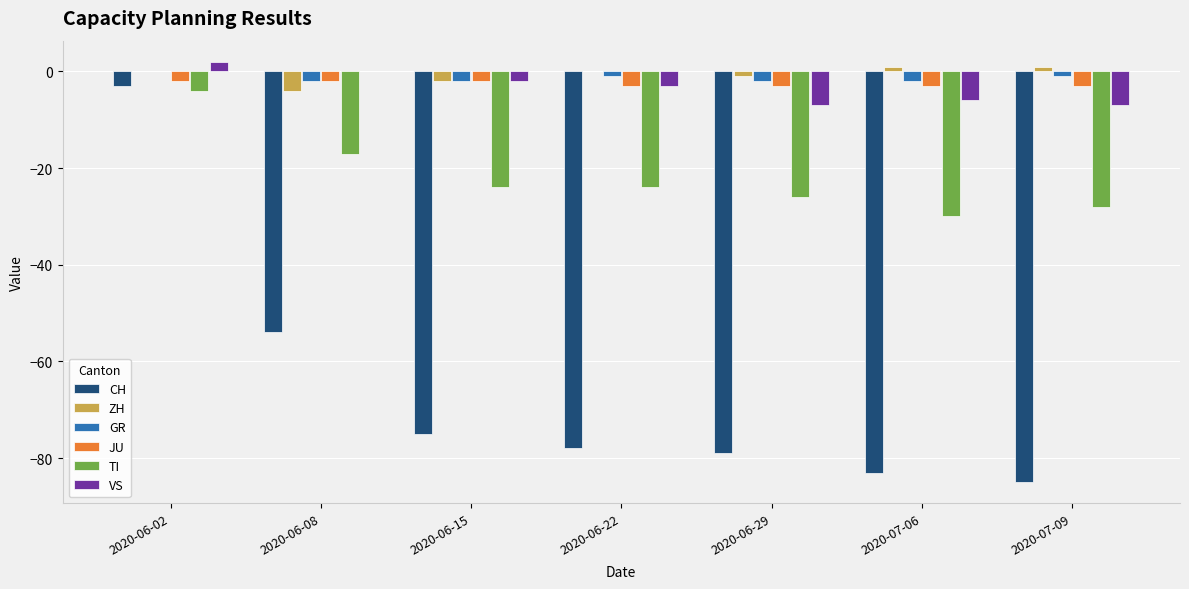

At which category is the sum across all series the highest?

2020-06-02